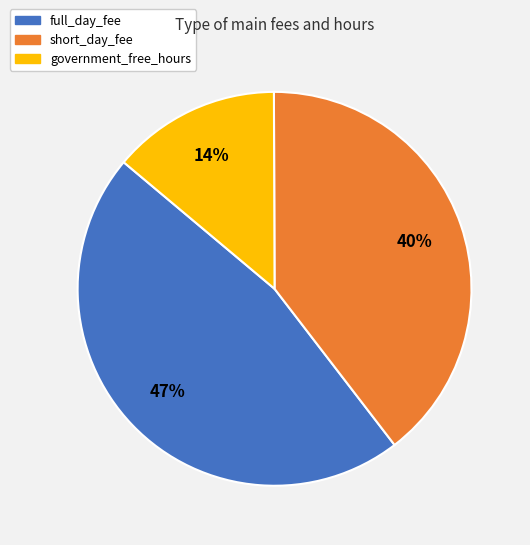

To the nearest percent, what portion does short_day_fee represent?

40%